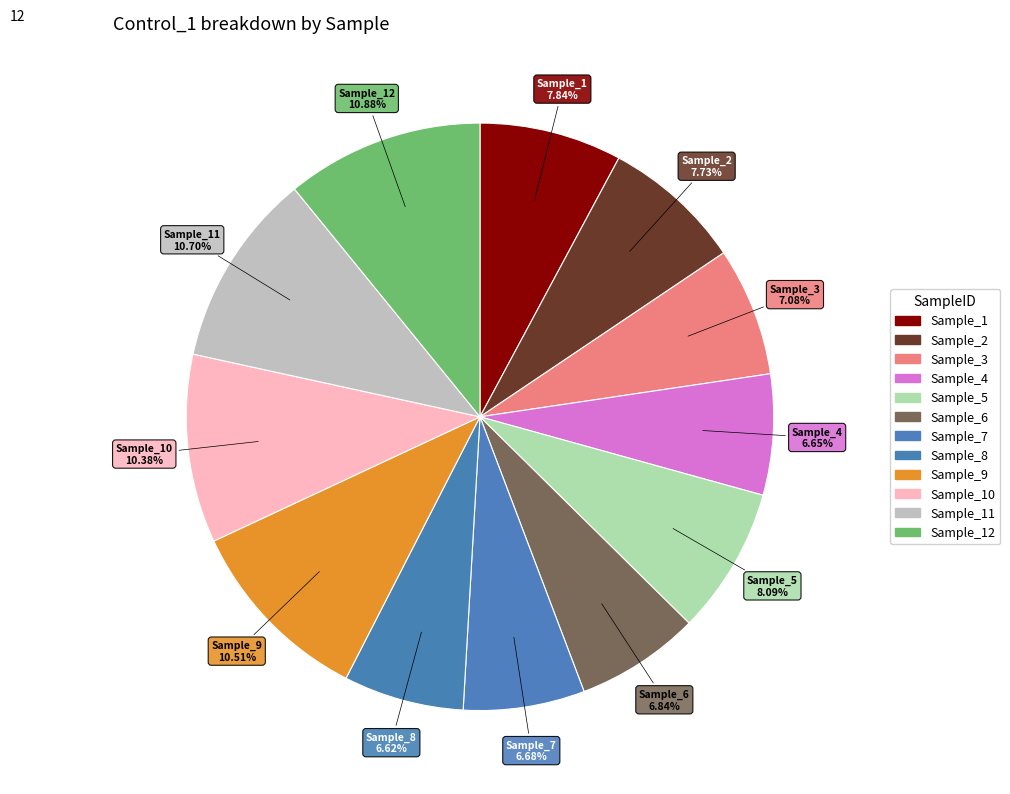

How many slices are in this pie chart?

12